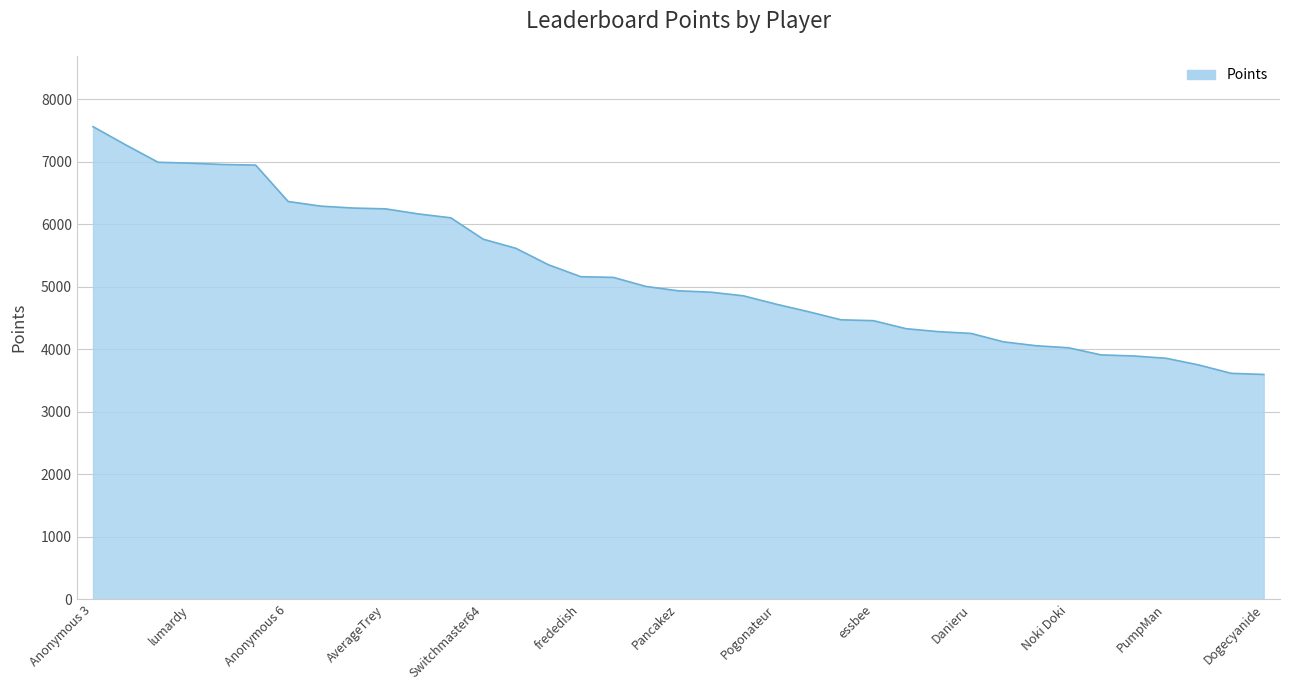

What is the maximum value shown in the chart?

7565